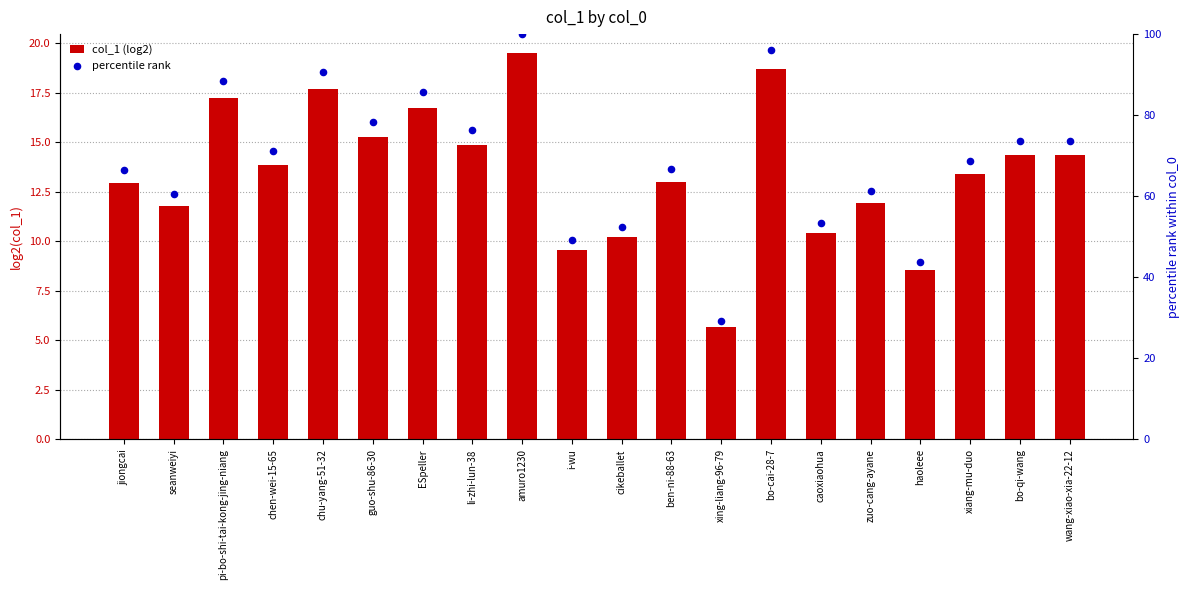

Is the value of col_1 (log2) at xing-liang-96-79 greater than the value of percentile rank at xiang-mu-duo?

No